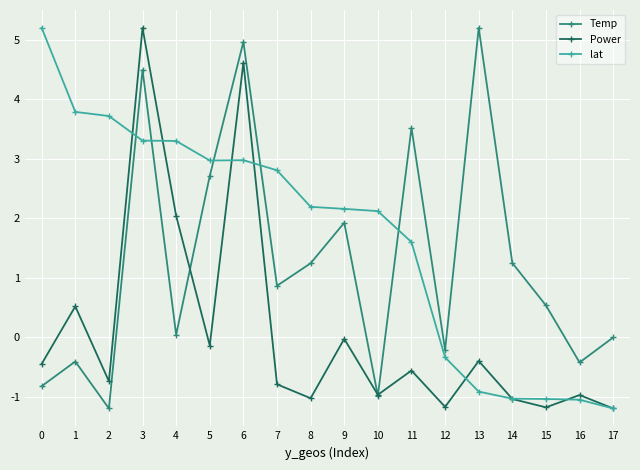

True or false: Power has a value of 4.6 at 6.

True